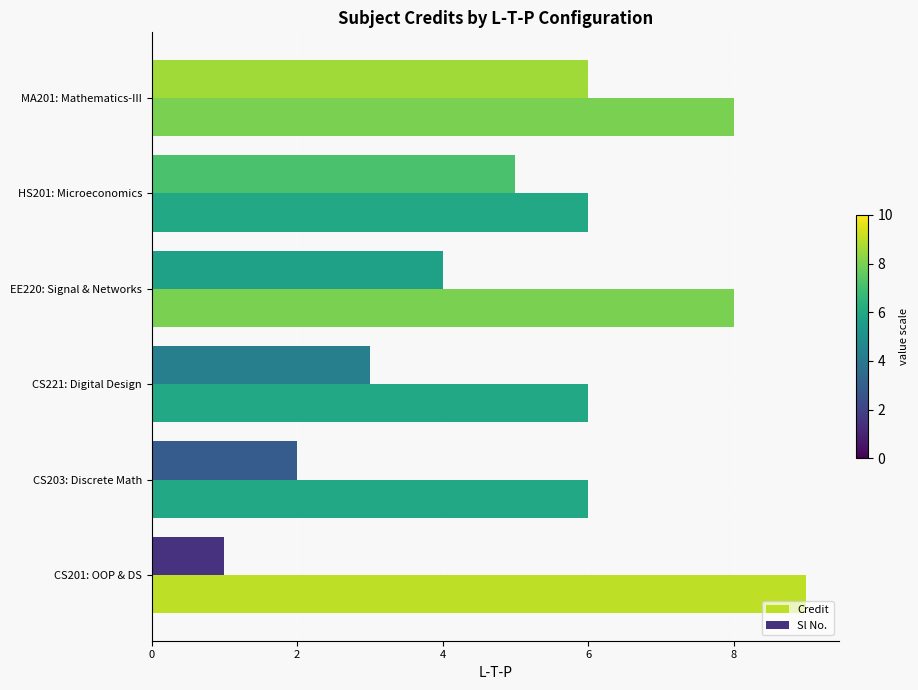

Rank the series by their average value, from highest to lowest.

Credit, Sl No.